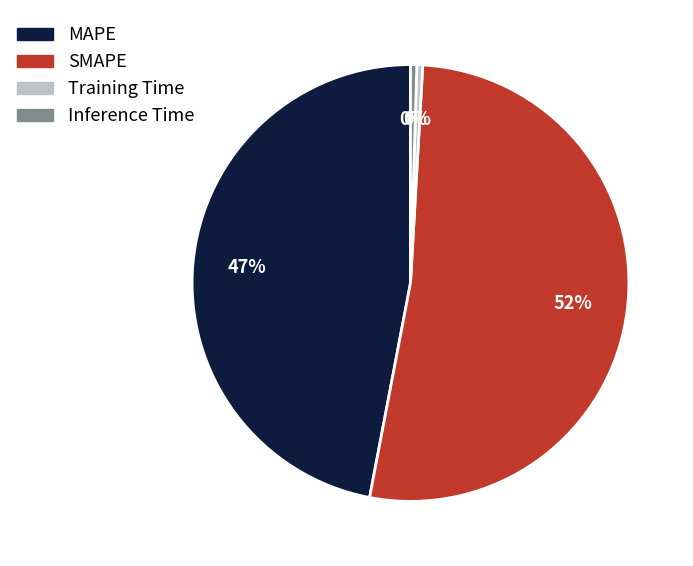

To the nearest percent, what is the average slice percentage?

25%